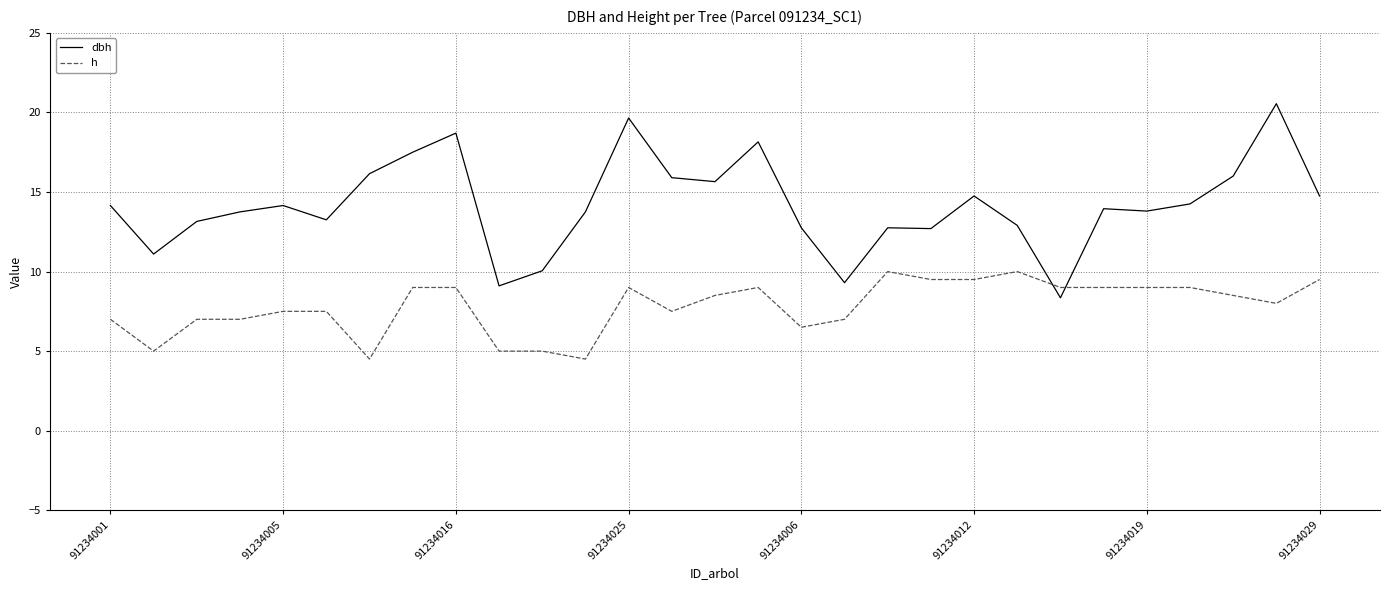

What is the maximum value for h?

10.0